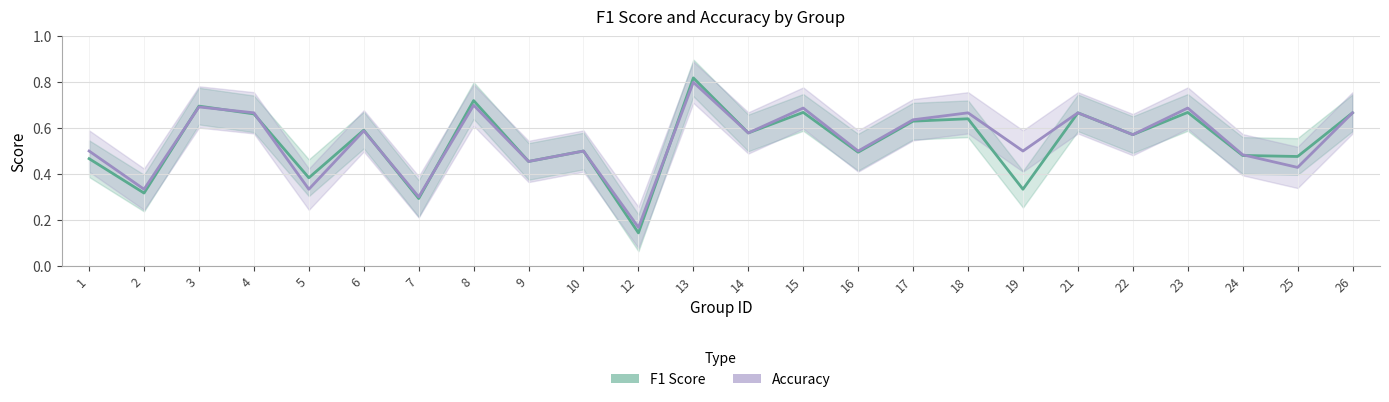

Reading left to right, list all the values displayed in this chart.

f1: 0.5	0.3	0.7	0.7	0.4	0.6	0.3	0.7	0.5	0.5	0.1	0.8	0.6	0.7	0.5	0.6	0.6	0.3	0.7	0.6	0.7	0.5	0.5	0.7
accuracy: 0.5	0.3	0.7	0.7	0.3	0.6	0.3	0.7	0.5	0.5	0.2	0.8	0.6	0.7	0.5	0.6	0.7	0.5	0.7	0.6	0.7	0.5	0.4	0.7